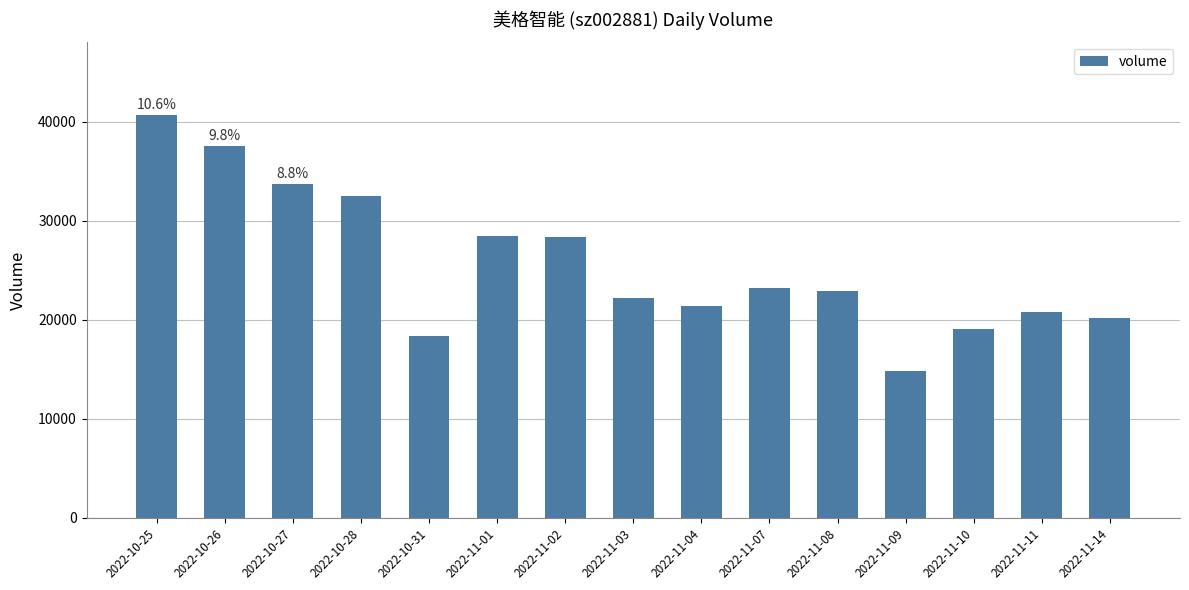

Read the value at 2022-11-01, to the nearest 50.

28500